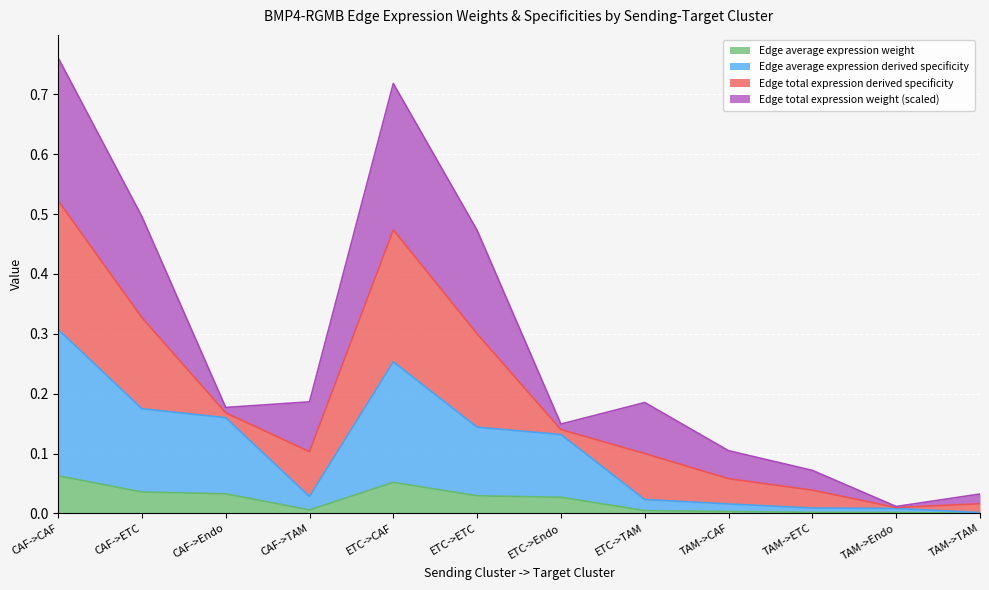

What are all the series names shown in the legend?

Edge average expression weight, Edge average expression derived specificity, Edge total expression derived specificity, Edge total expression weight (scaled)